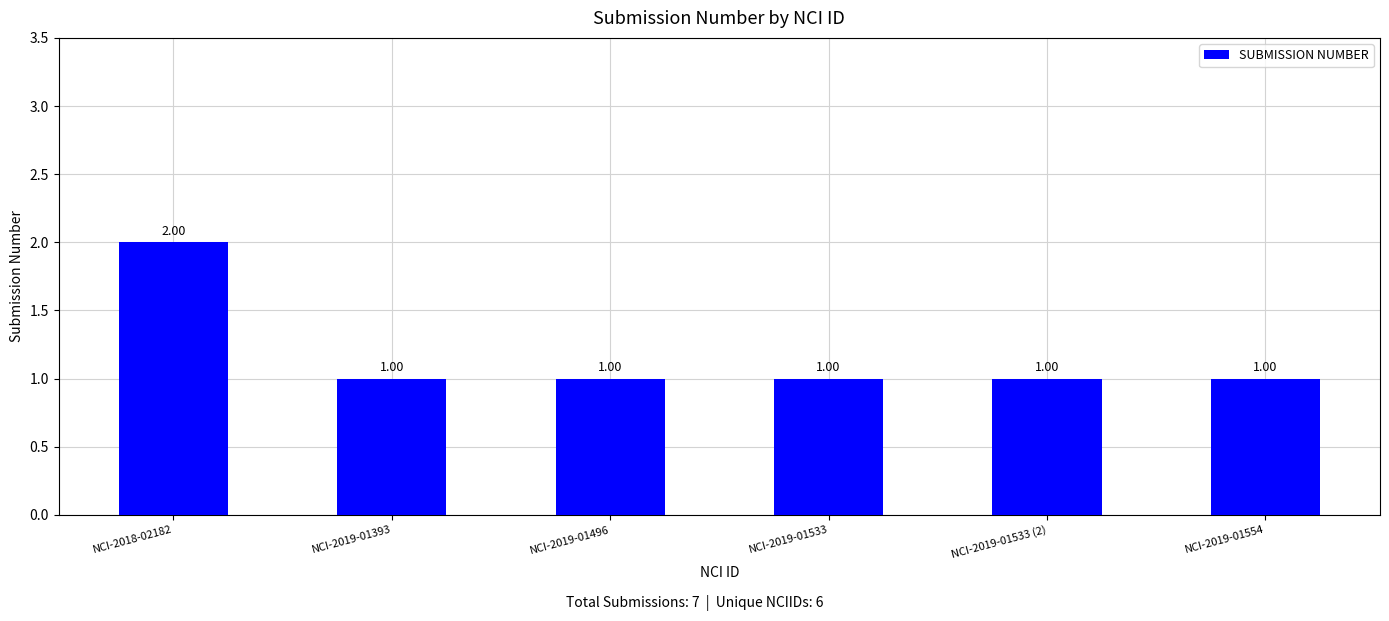

Reading left to right, transcribe all the data shown in this chart.

2	1	1	1	1	1